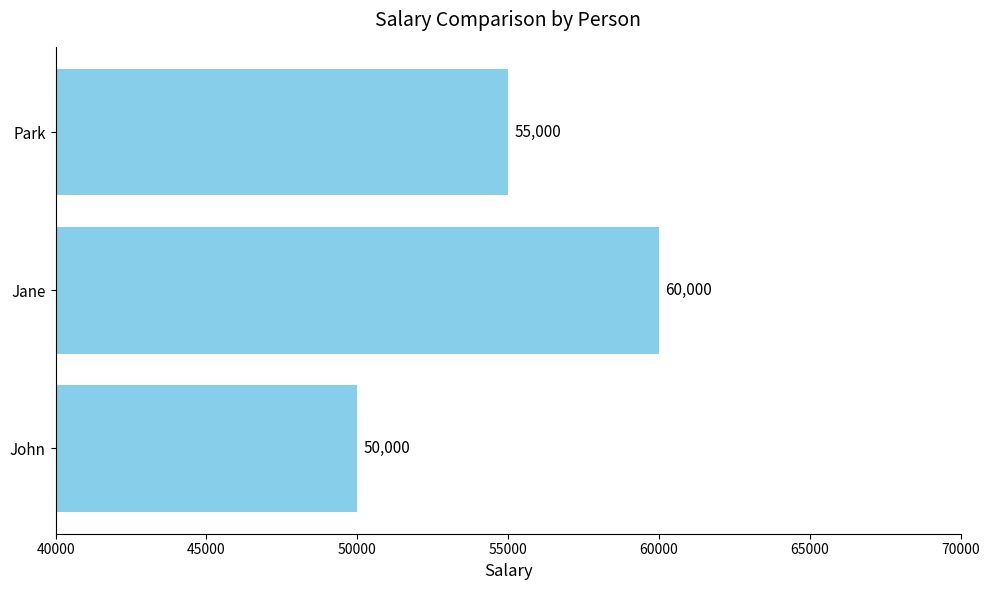

What is the average value?

55000